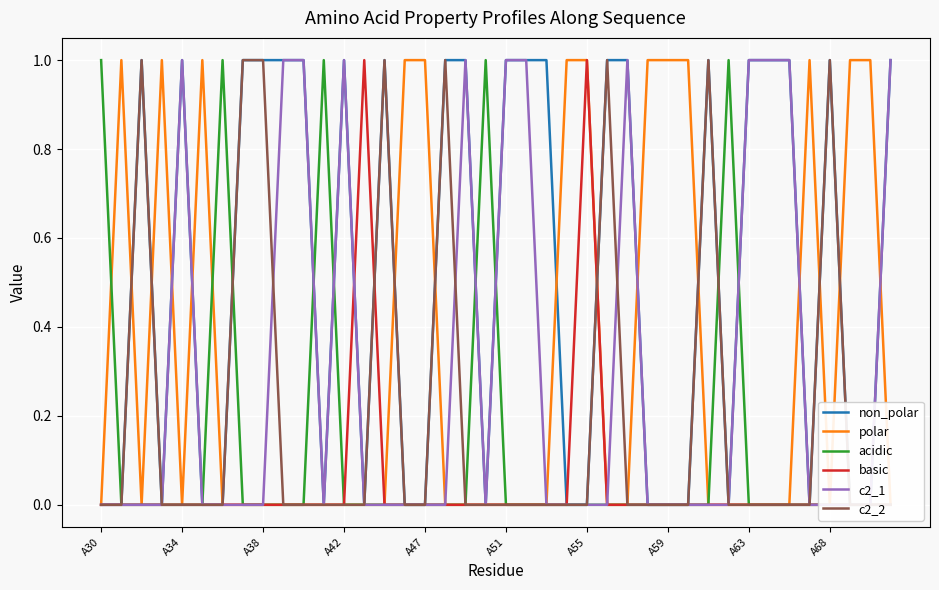

Where do basic and non_polar first cross each other?

12 and 13